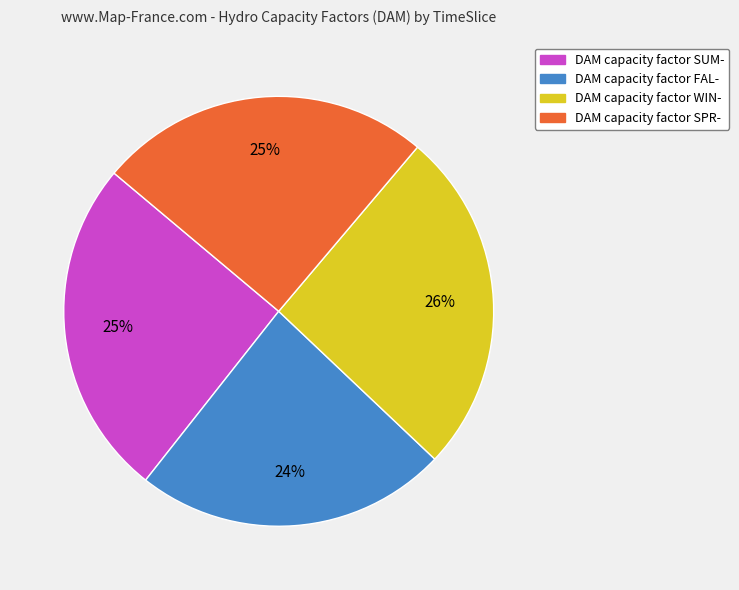

To the nearest percent, what is the difference between the largest and smallest slice percentages?

2%